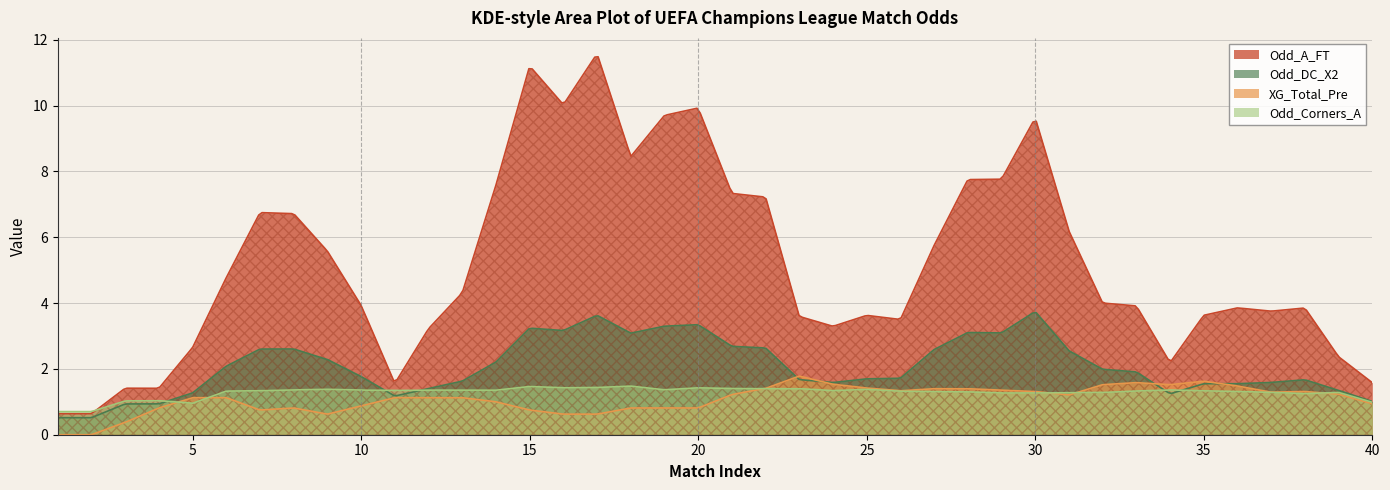

Which series has the widest spread of values?

Odd_A_FT